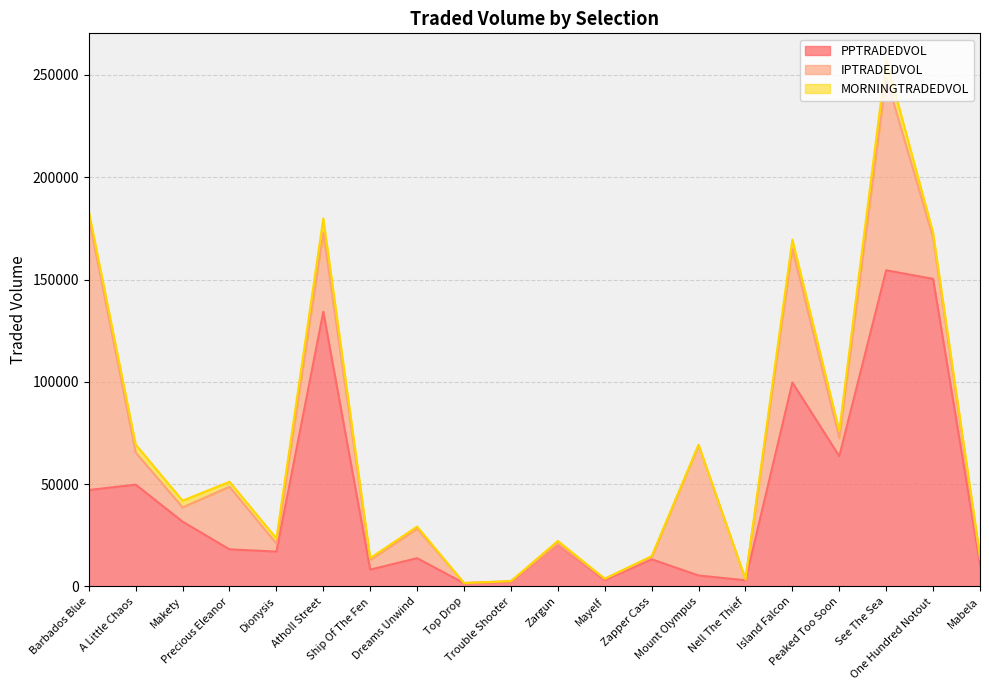

What is the sum of the PPTRADEDVOL values at Trouble Shooter and Top Drop?

3951.5